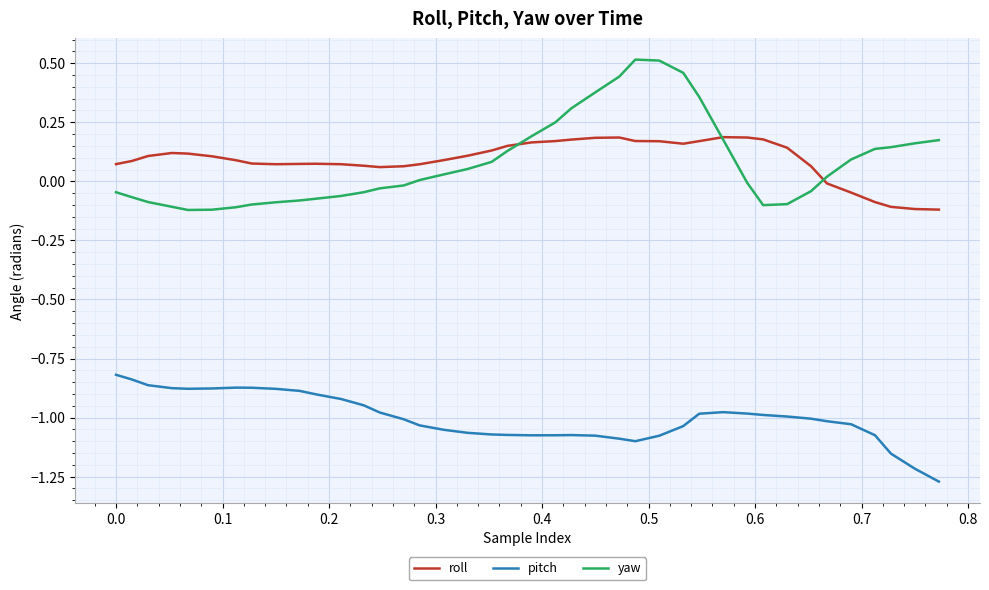

Which series has the widest spread of values?

yaw